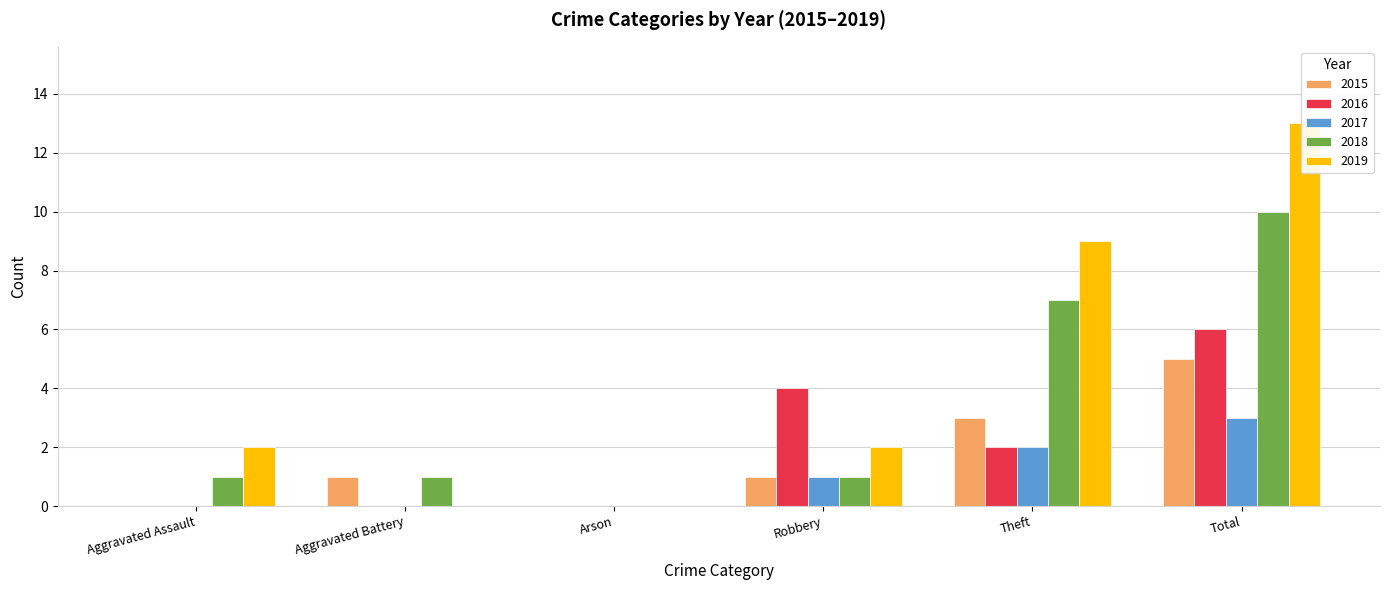

At which label is 2018 closest to 5?

Theft